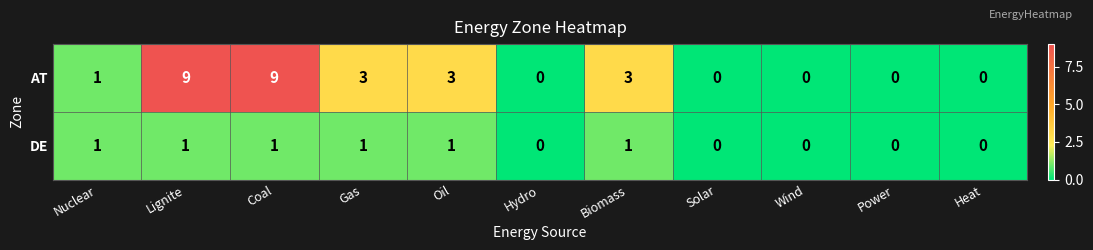

What is the total value across all series at Gas?

4